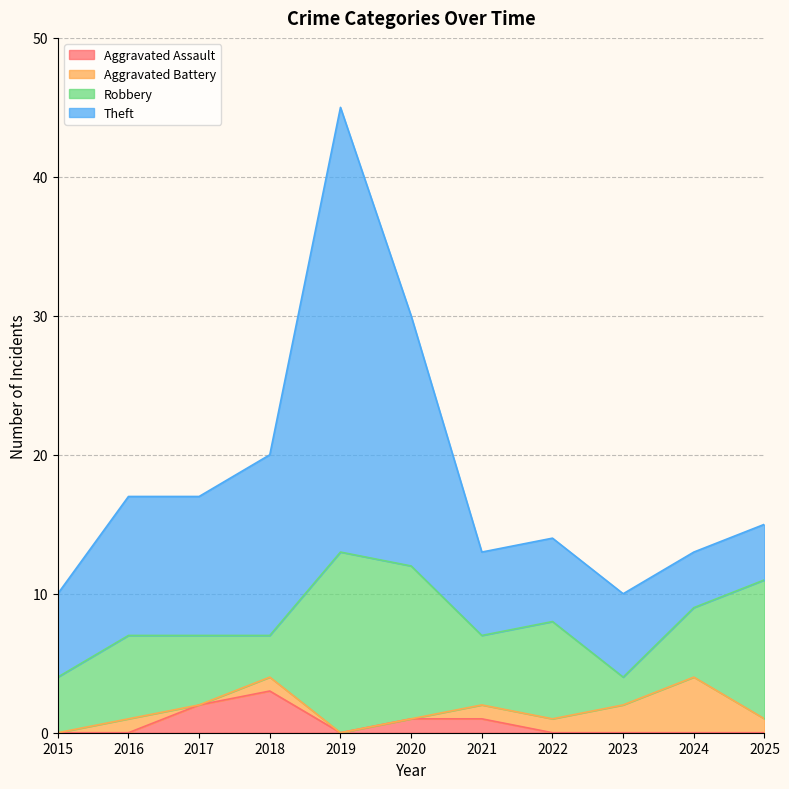

At which category does the chart reach its minimum across all series?

2015